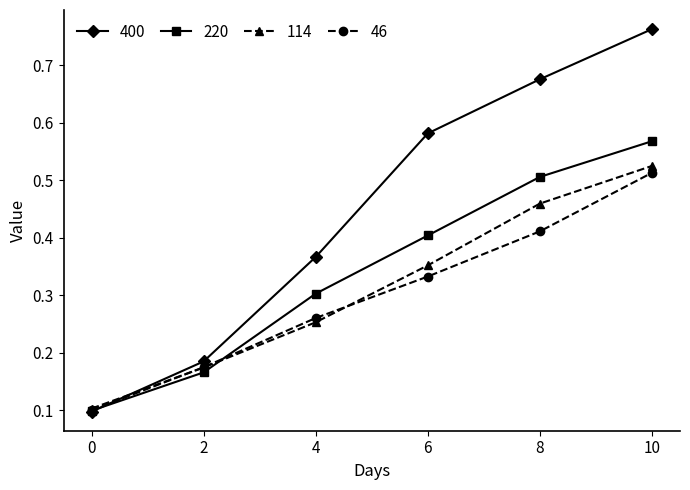

Which series has the largest total across all categories?

400